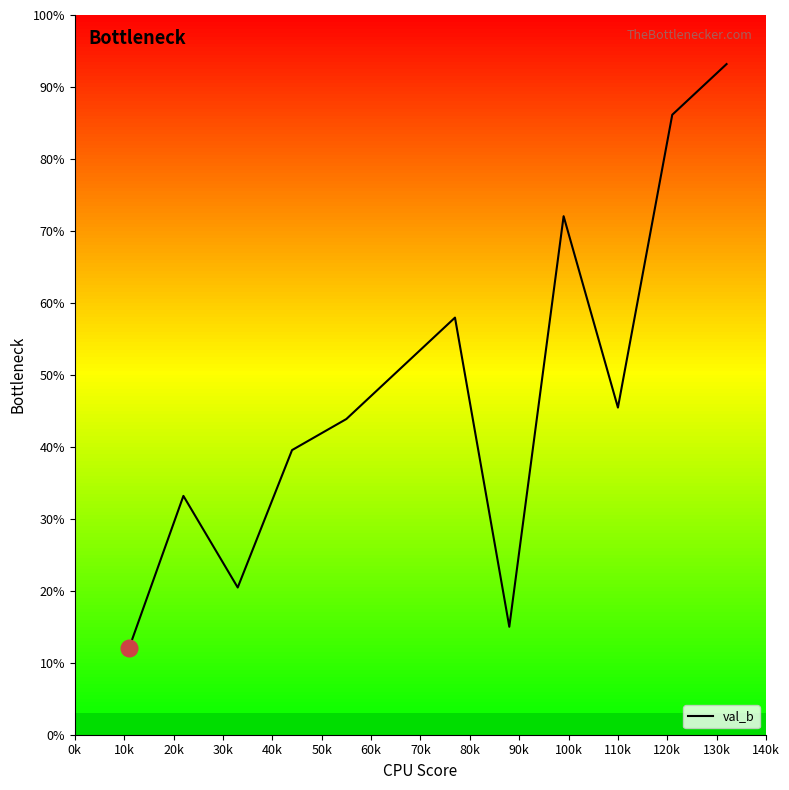

Does the chart have visible grid lines?

No